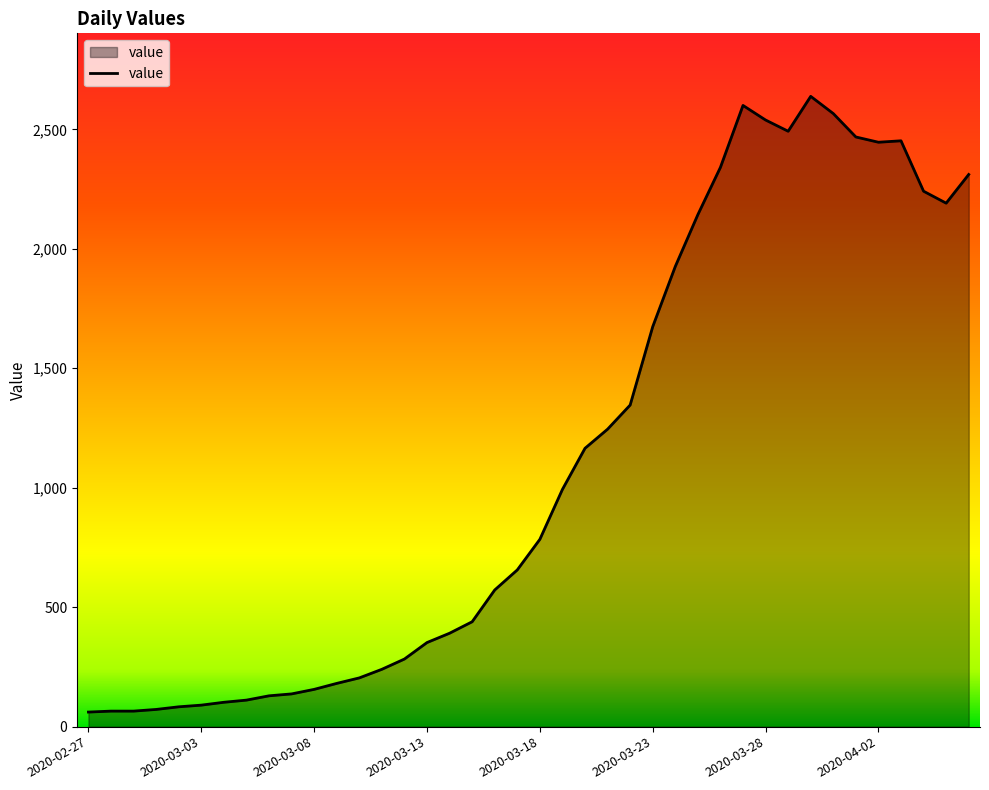

What is the sum of all values?

44950